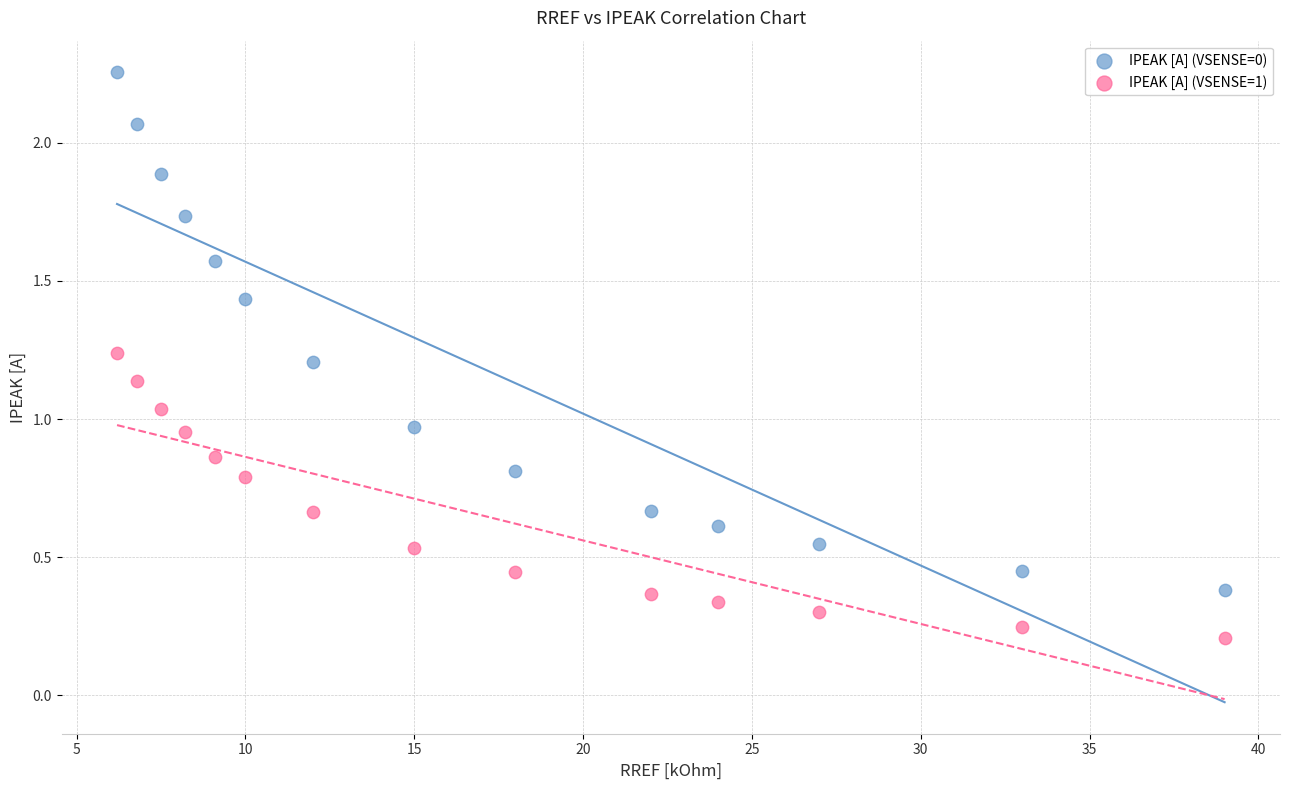

What are all the series names shown in the legend?

IPEAK [A] (VSENSE=0), IPEAK [A] (VSENSE=1)